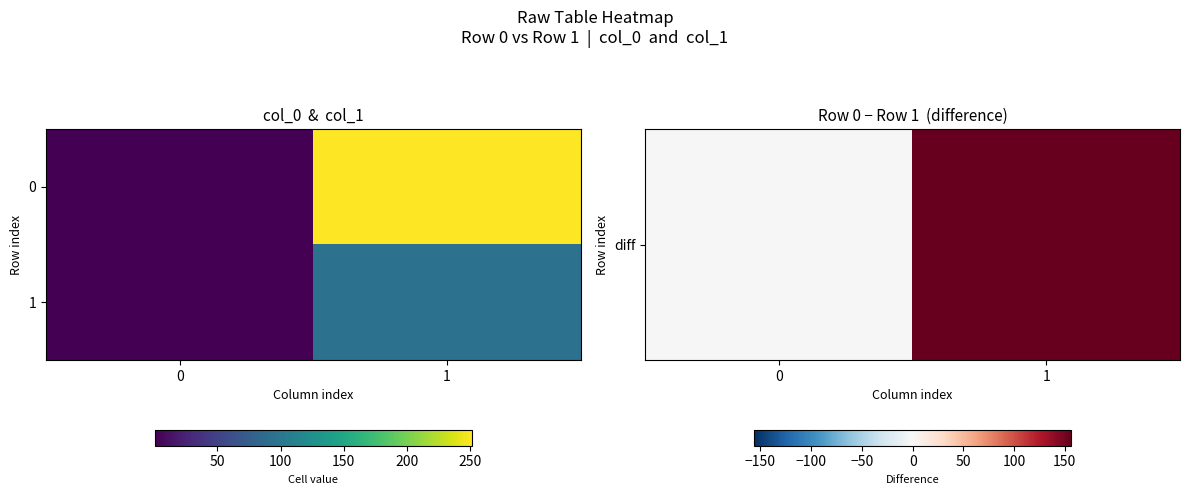

Which series has the widest spread of values?

diff